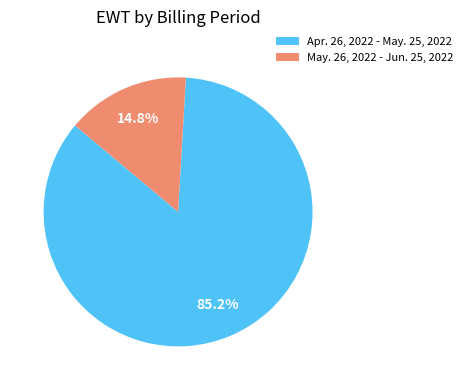

Which category has the biggest portion of the pie?

Apr. 26, 2022 - May. 25, 2022